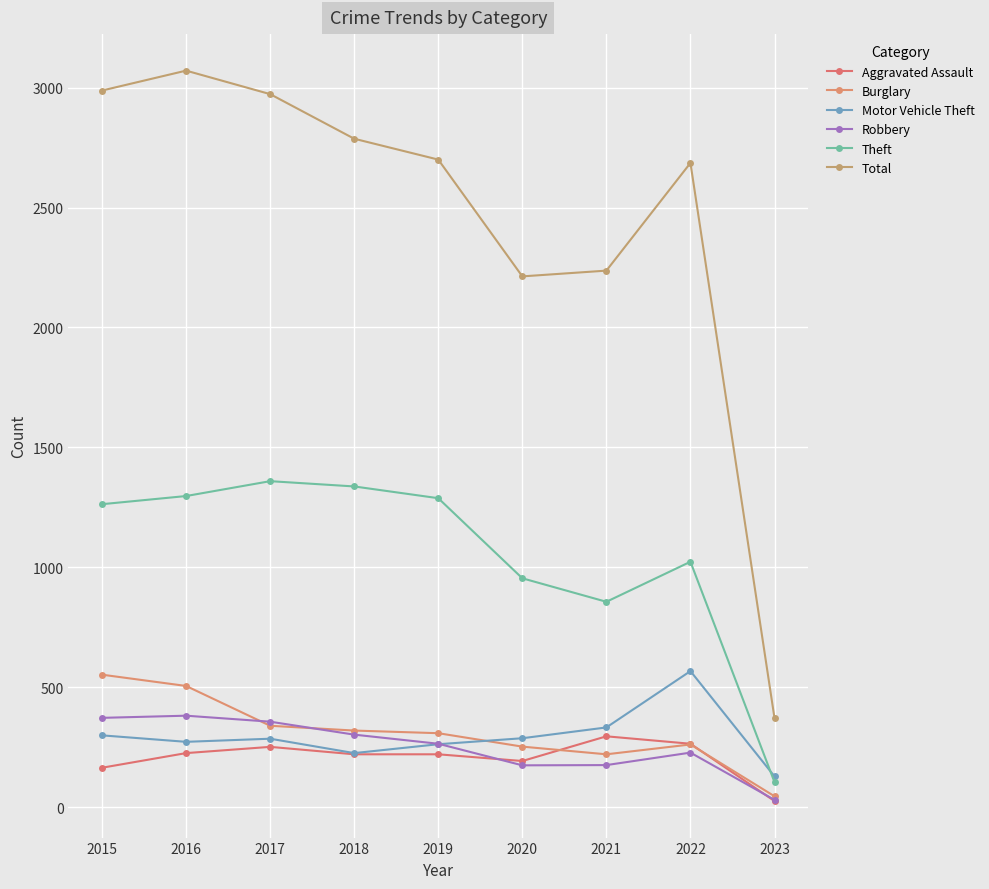

True or false: Total and Robbery intersect in this chart.

False